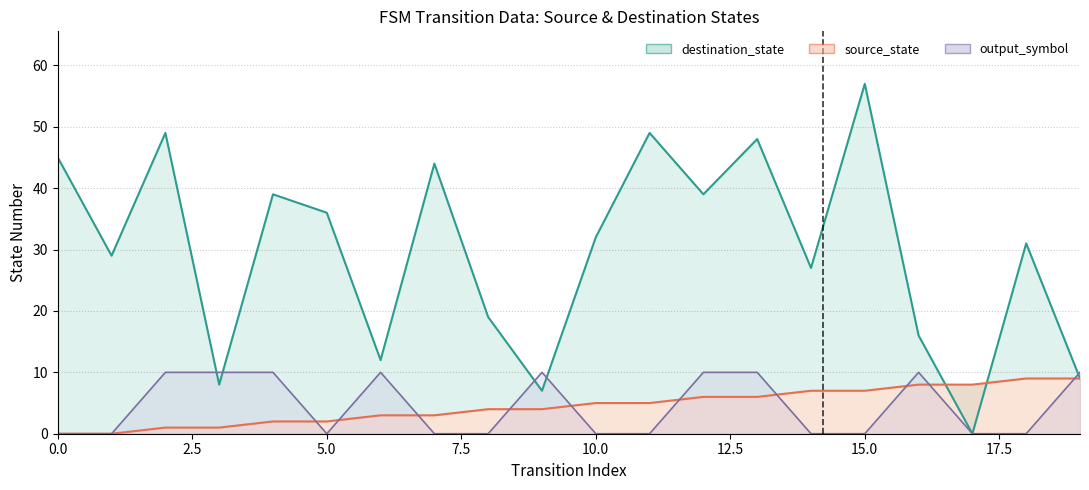

Between 5.0 and 16, which is larger?

5.0